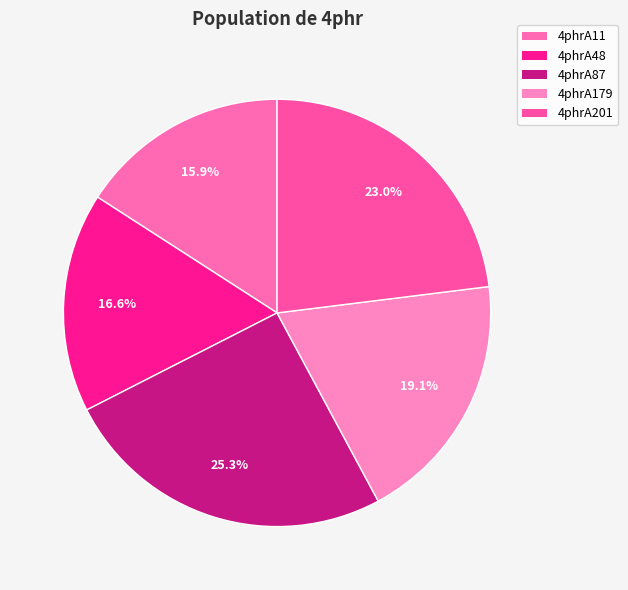

Combined, do 4phrA87 and 4phrA179 account for over 50%?

No